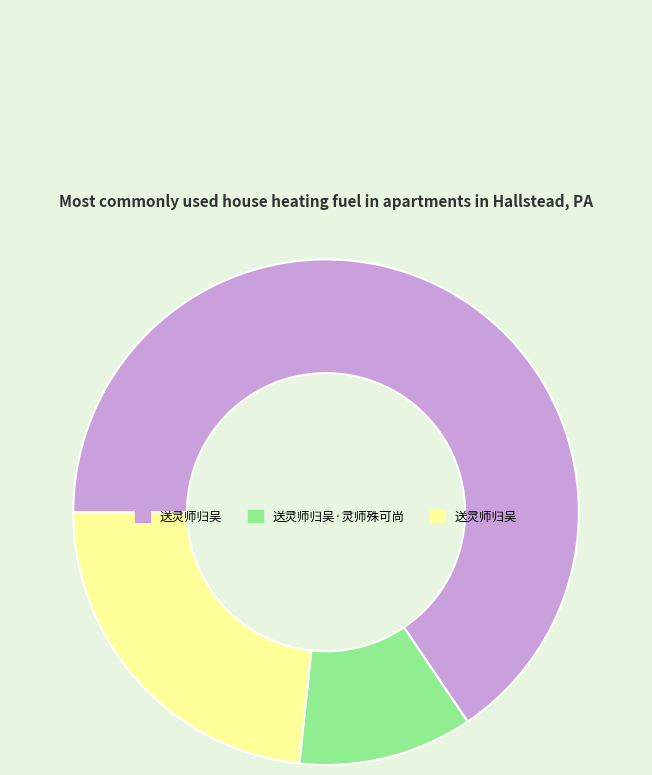

Does any single category account for the majority?

Yes